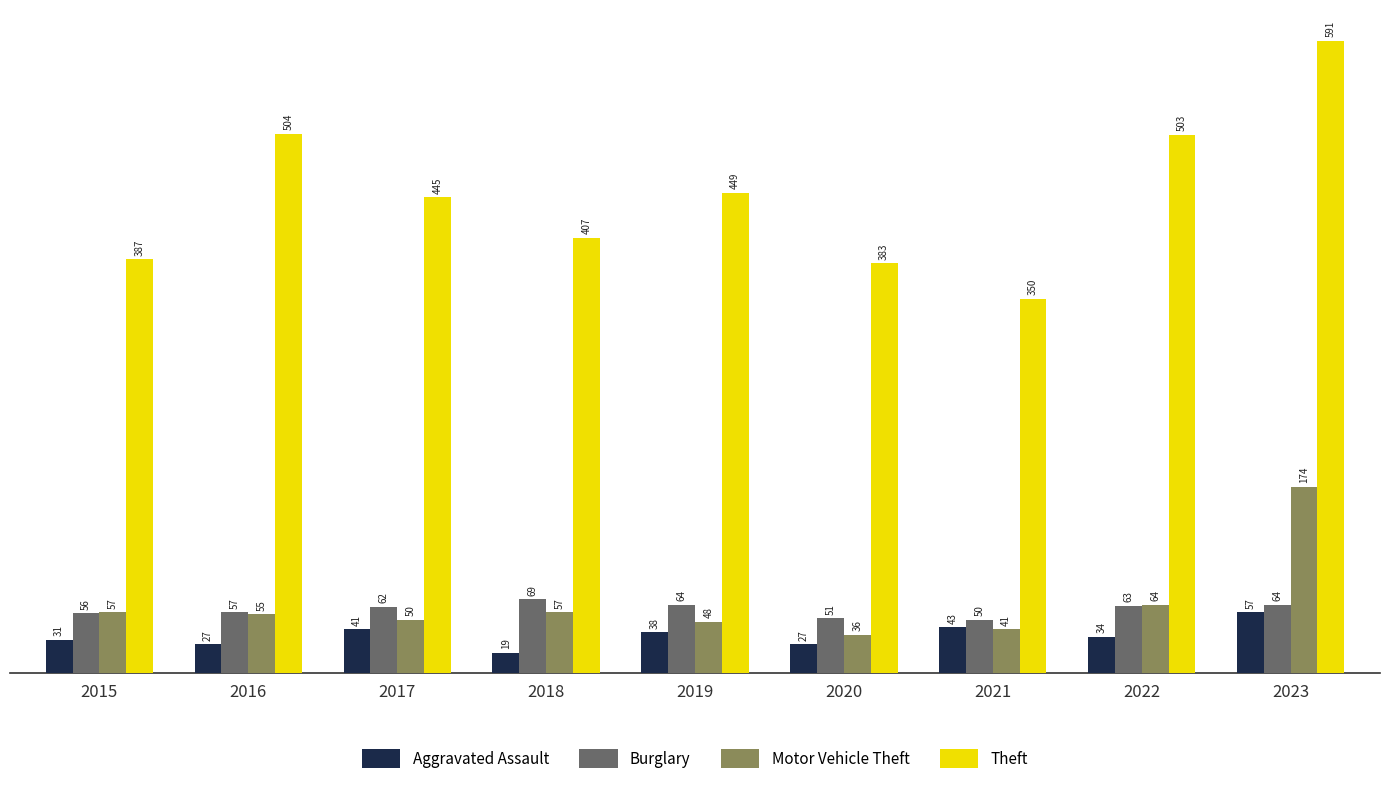

How many categories are shown in the chart?

9